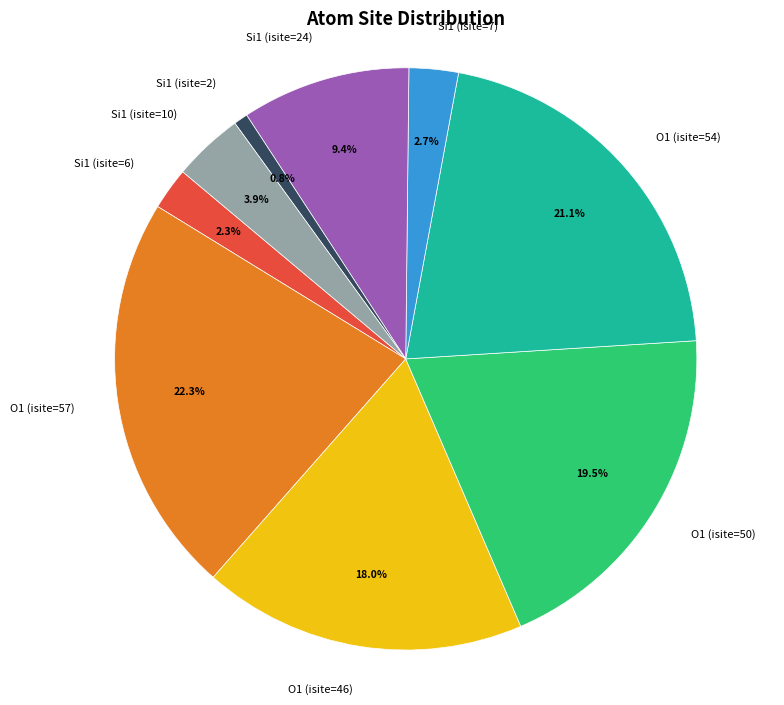

Is O1 (isite=50) the majority of the pie?

No